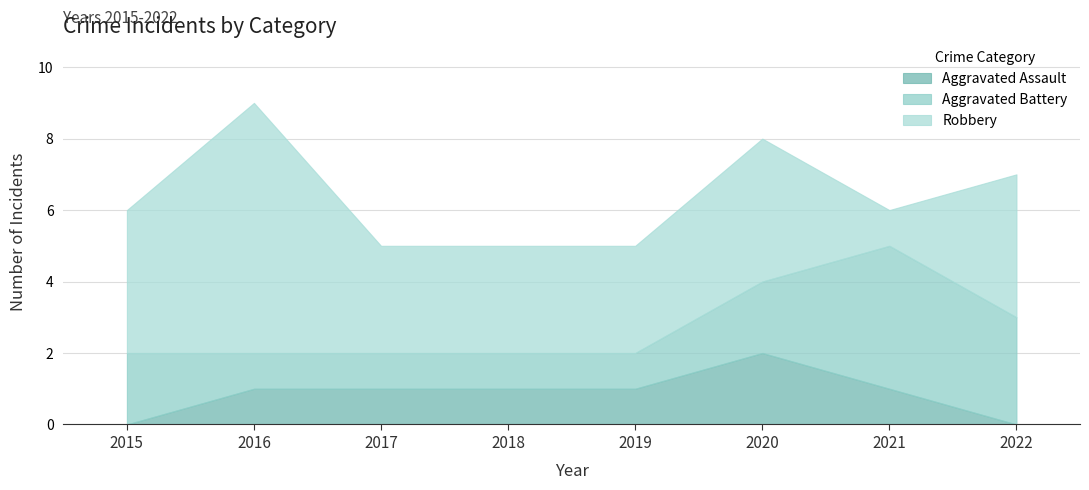

Rank the series by their average value, from lowest to highest.

Aggravated Assault, Aggravated Battery, Robbery